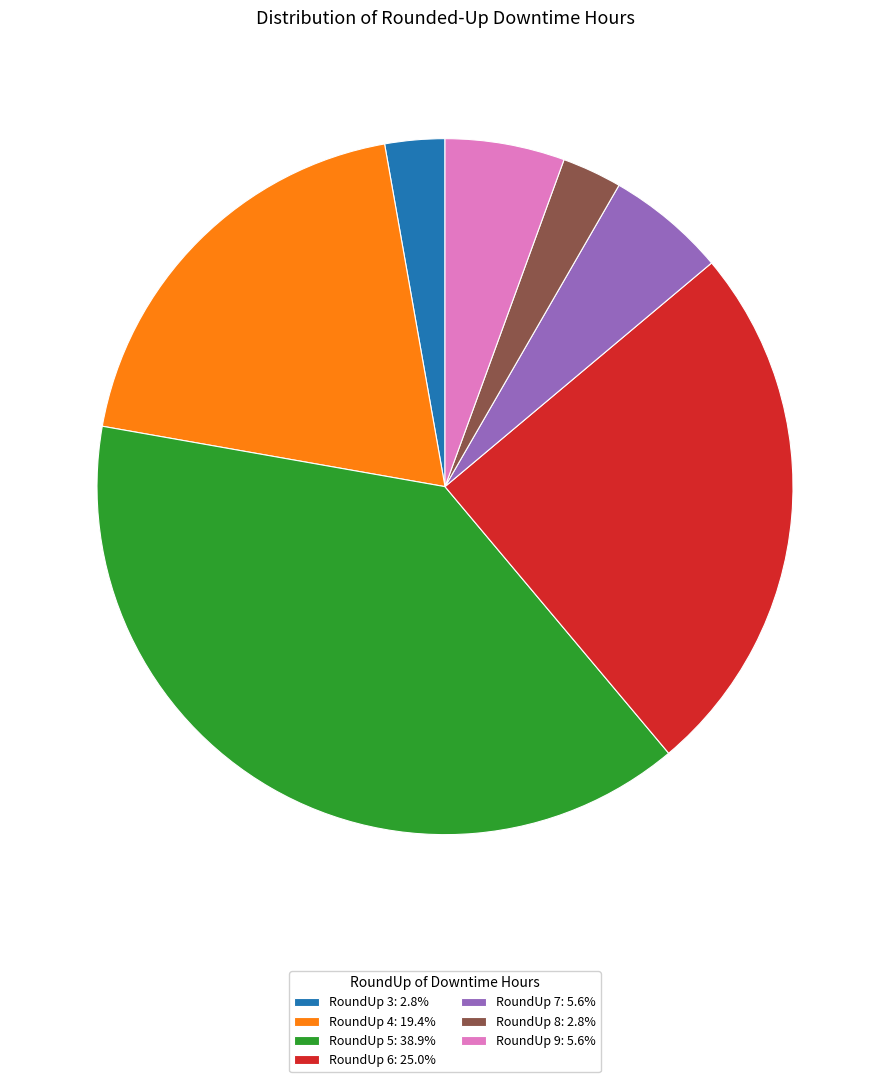

Is the sum of RoundUp 4: 19.4% and RoundUp 3: 2.8% greater than half?

No